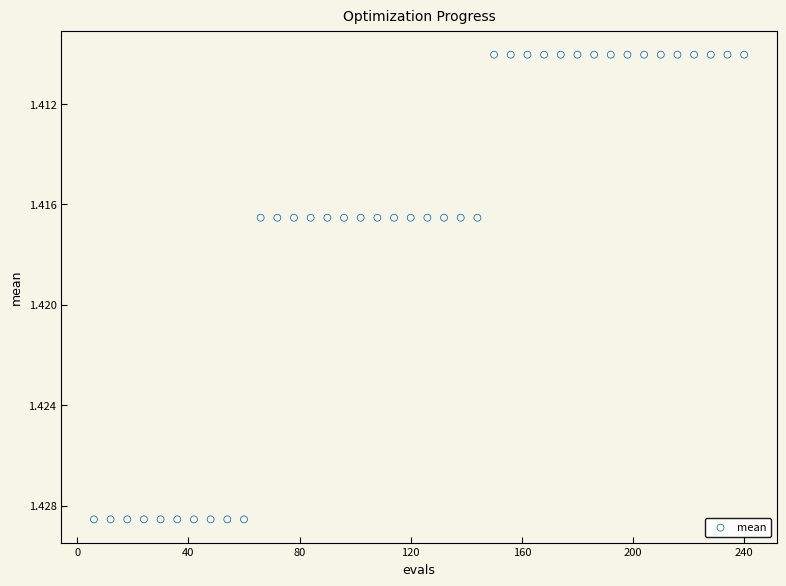

What is the range of X values (max minus min)?

234.0